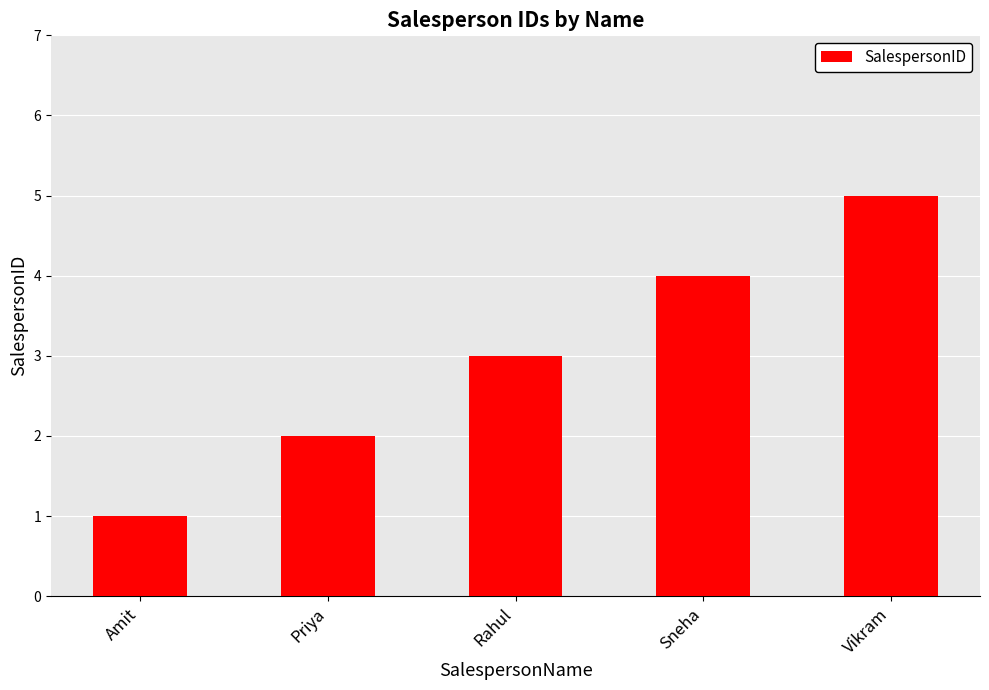

Rank the categories by value from highest to lowest.

Vikram, Sneha, Rahul, Priya, Amit